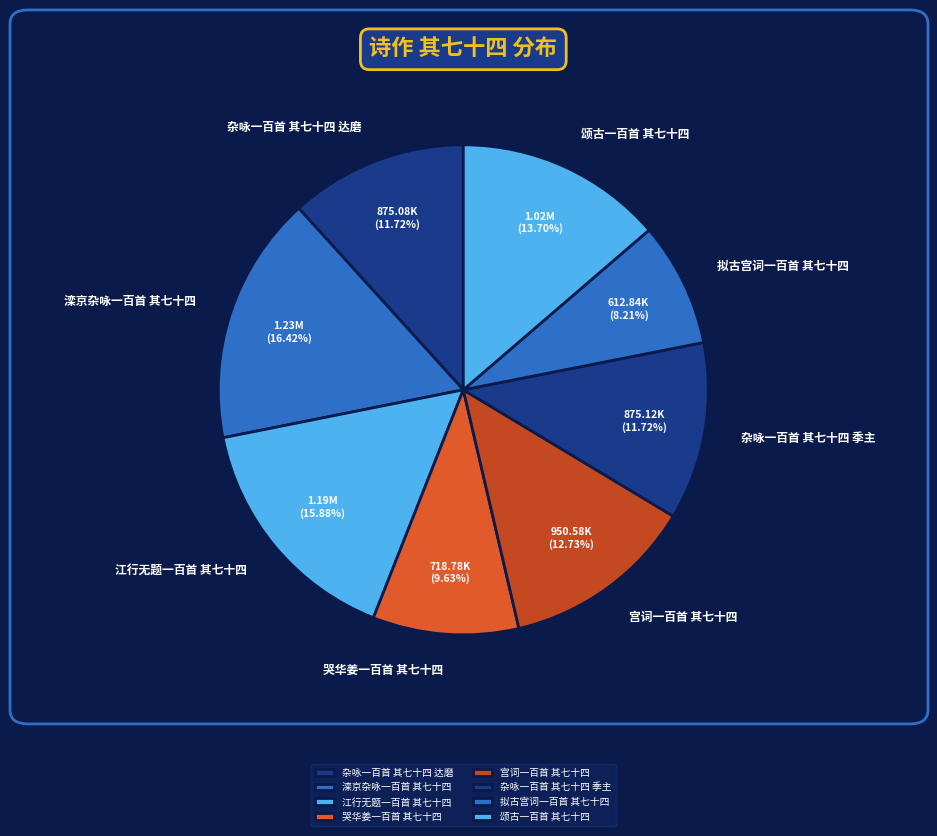

To the nearest percent, what is the difference between the 拟古宫词一百首 其七十四 and 滦京杂咏一百首 其七十四 slice percentages?

8%